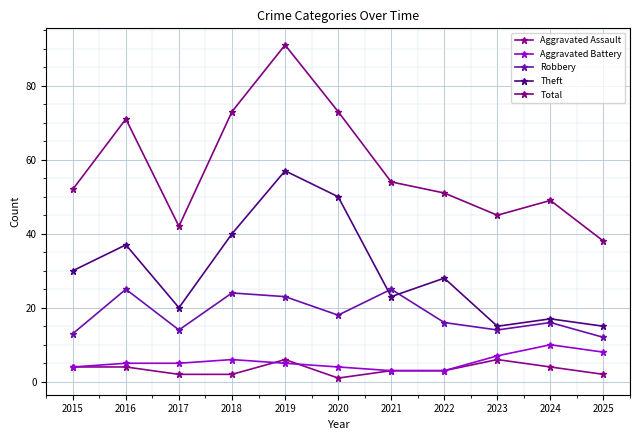

Reading left to right, what are all the values shown in this chart?

Aggravated Assault: 2015=4	2016=4	2017=2	2018=2	2019=6	2020=1	2021=3	2022=3	2023=6	2024=4	2025=2
Aggravated Battery: 2015=4	2016=5	2017=5	2018=6	2019=5	2020=4	2021=3	2022=3	2023=7	2024=10	2025=8
Robbery: 2015=13	2016=25	2017=14	2018=24	2019=23	2020=18	2021=25	2022=16	2023=14	2024=16	2025=12
Theft: 2015=30	2016=37	2017=20	2018=40	2019=57	2020=50	2021=23	2022=28	2023=15	2024=17	2025=15
Total: 2015=52	2016=71	2017=42	2018=73	2019=91	2020=73	2021=54	2022=51	2023=45	2024=49	2025=38